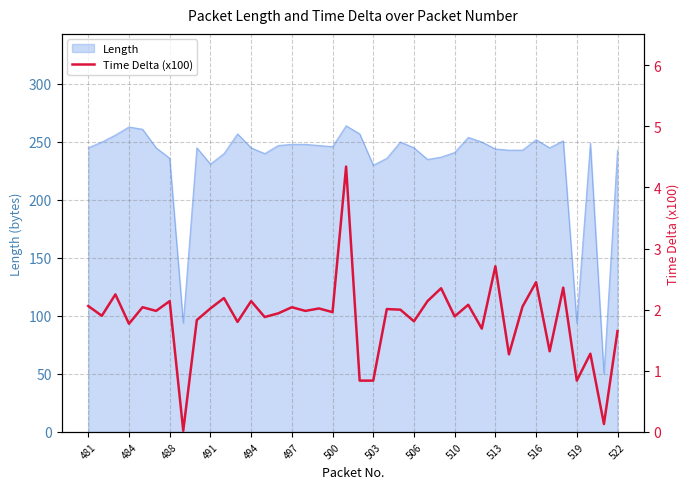

How many points are higher than both their immediate neighbors (excluding endpoints)?

15